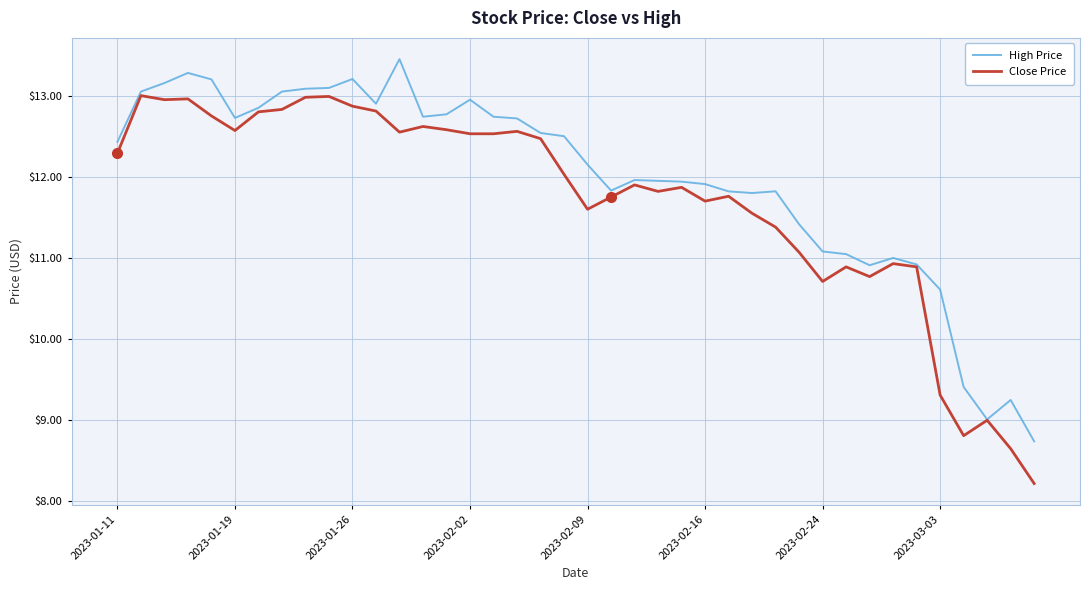

List the series in order of their peak value, highest first.

High Price, Close Price